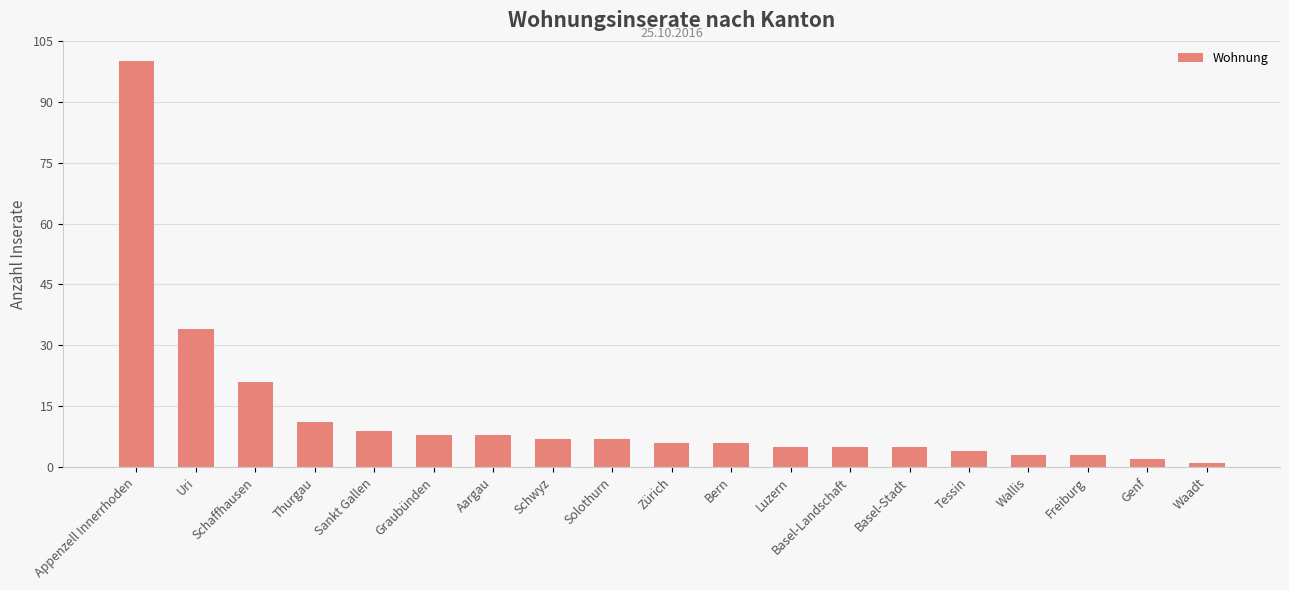

Which category has the highest value across all series?

Appenzell Innerrhoden